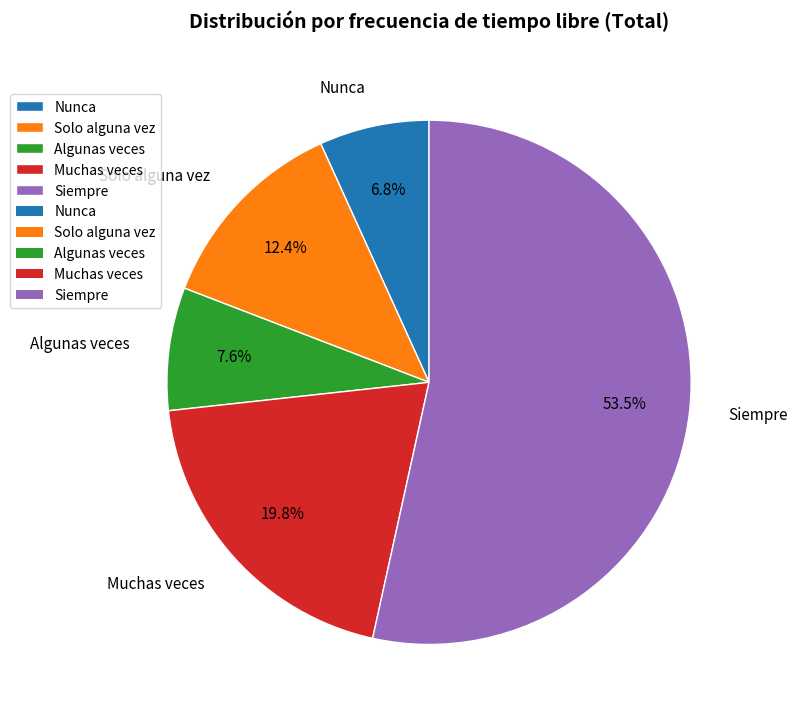

To the nearest percent, what portion does Muchas veces represent?

20%